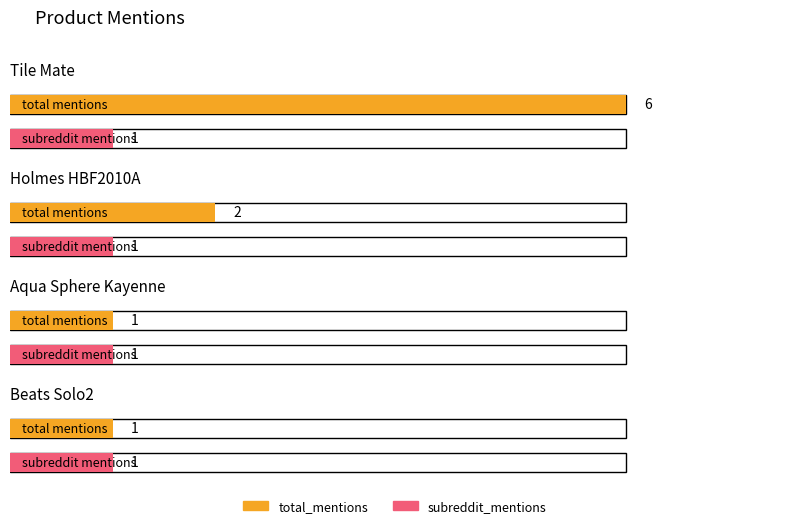

At Tile Mate, list the series in order from largest to smallest.

total_mentions, subreddit_mentions